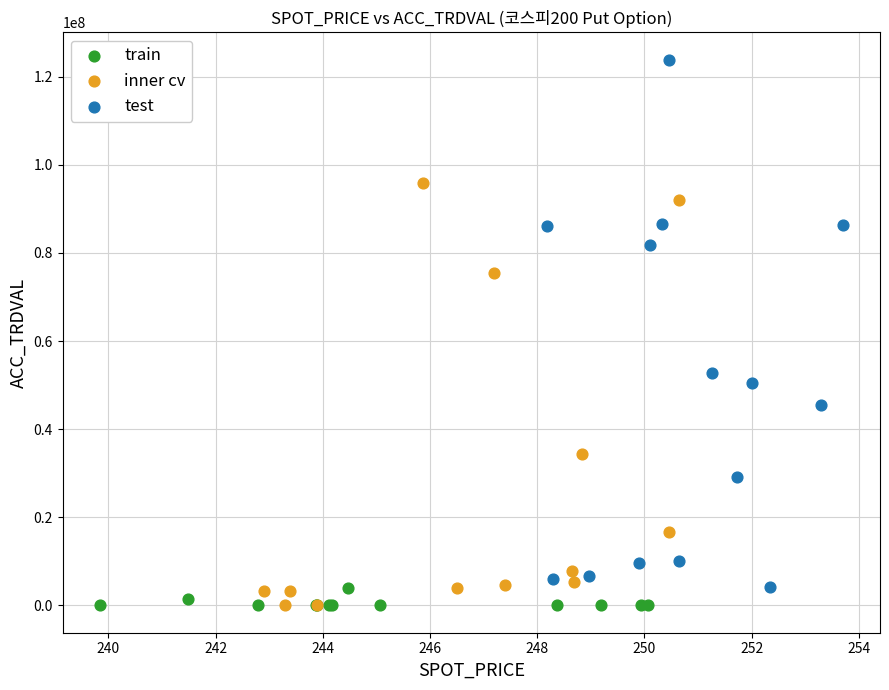

What are all the series names shown in the legend?

train, inner cv, test